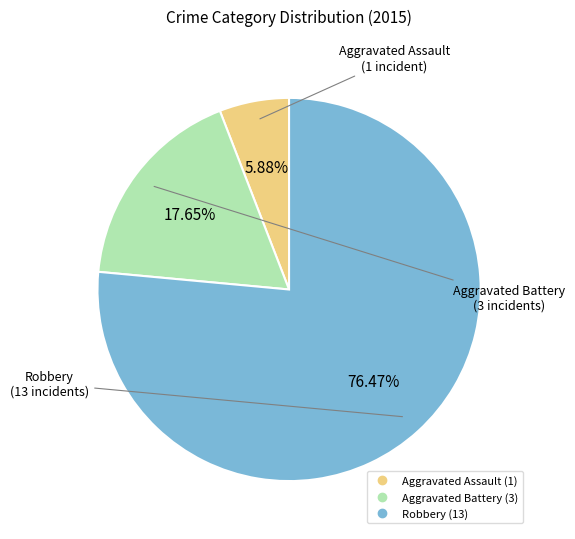

Do Robbery and Aggravated Battery together represent more than half of the pie?

Yes